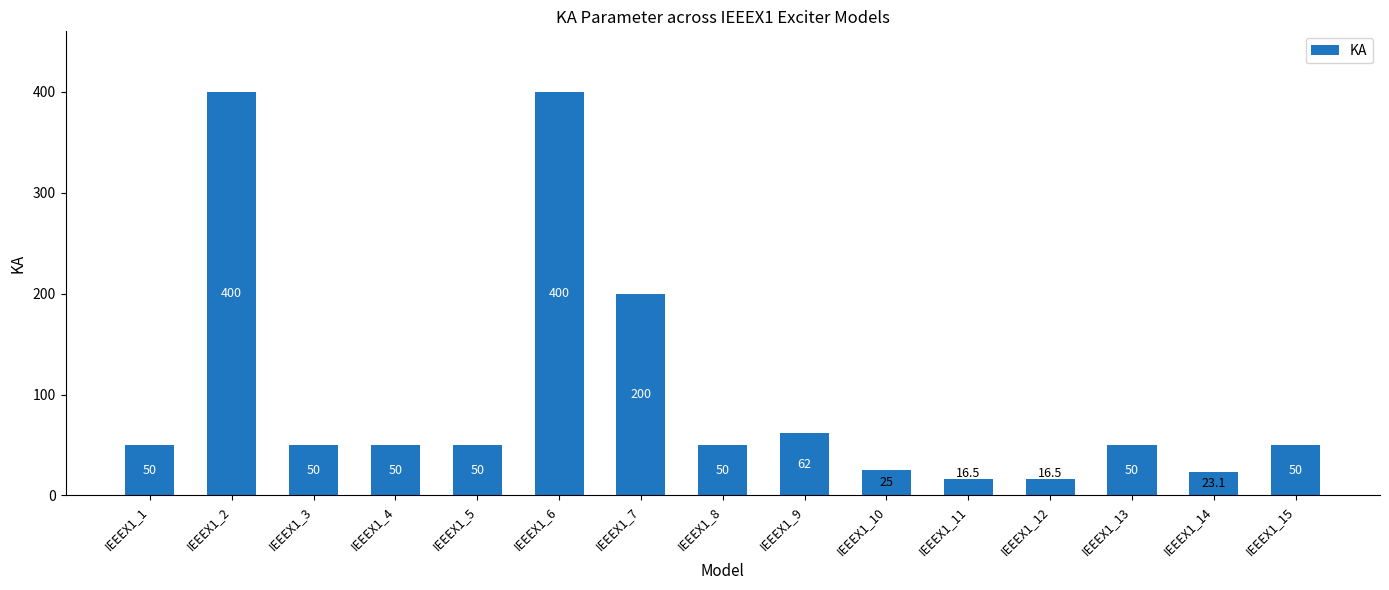

What is the maximum value shown in the chart?

400.0